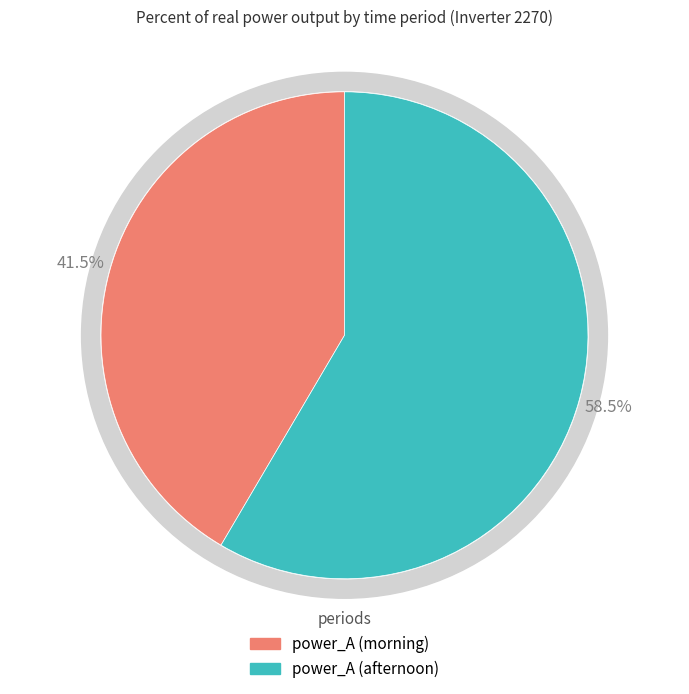

Is there any slice that represents more than half of the pie?

No